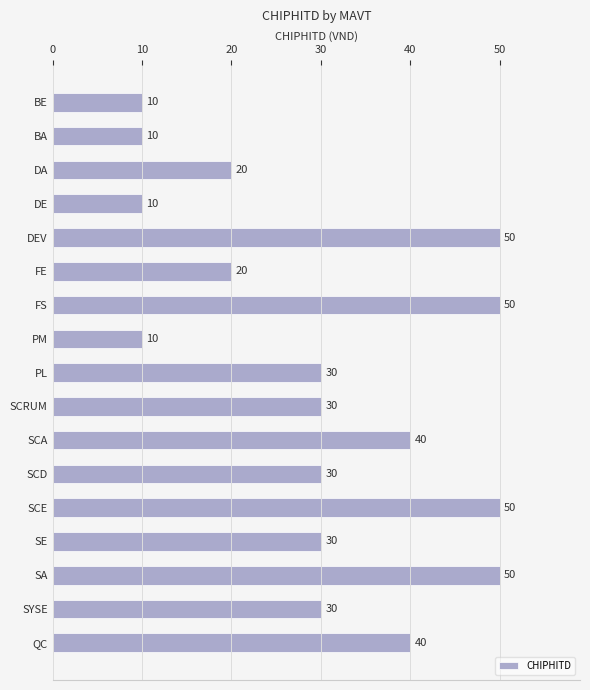

Where is the data nearest to the value 300000?

8